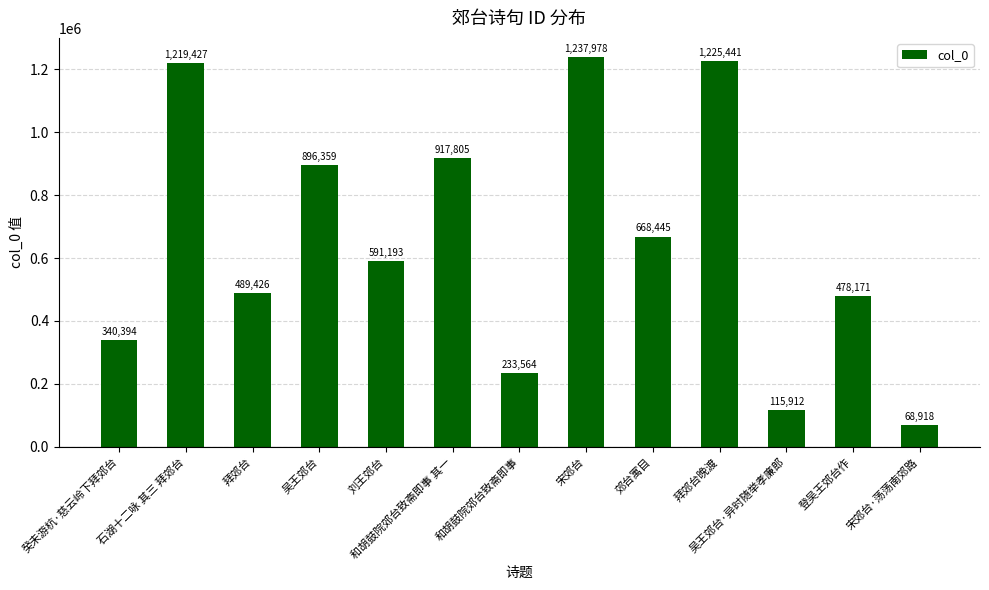

At which label is the value closest to 653448?

郊台寓目